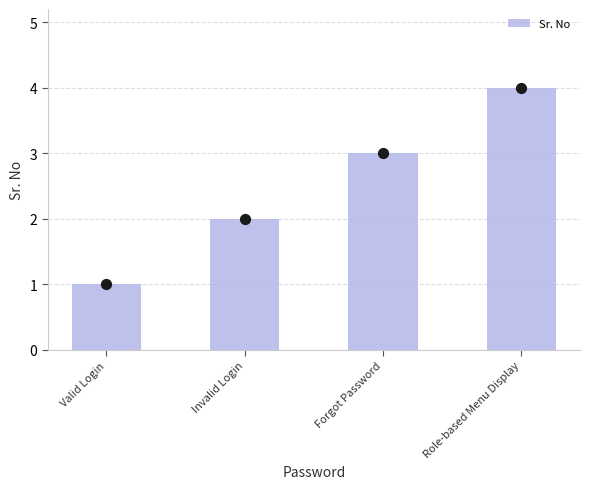

What is the ratio of the value at Valid Login to the value at Role-based Menu Display?

0.2